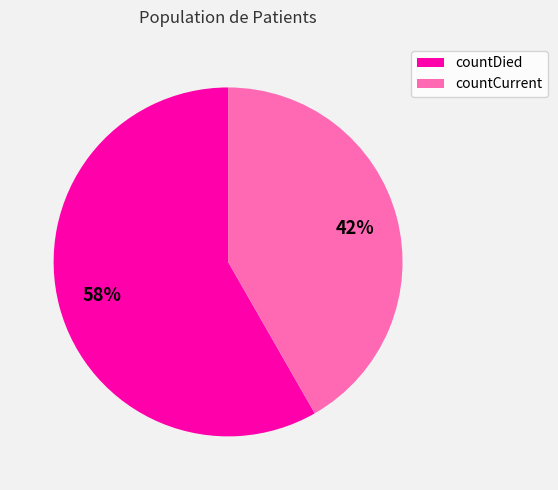

Which category has the biggest portion of the pie?

countDied